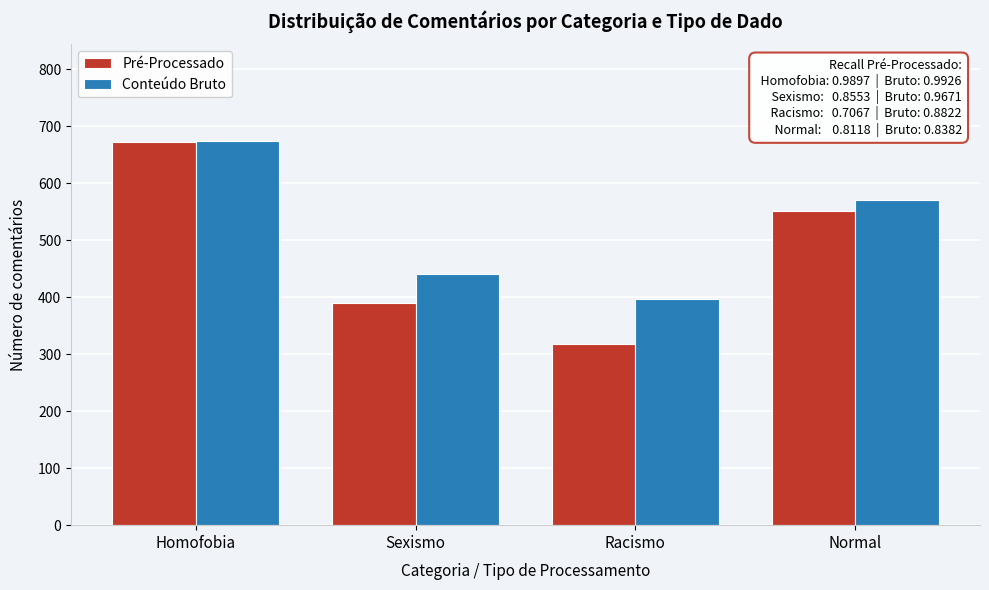

Reading left to right, transcribe all the data shown in this chart.

Pré-Processado: 673	390	318	552
Conteúdo Bruto: 675	441	397	570